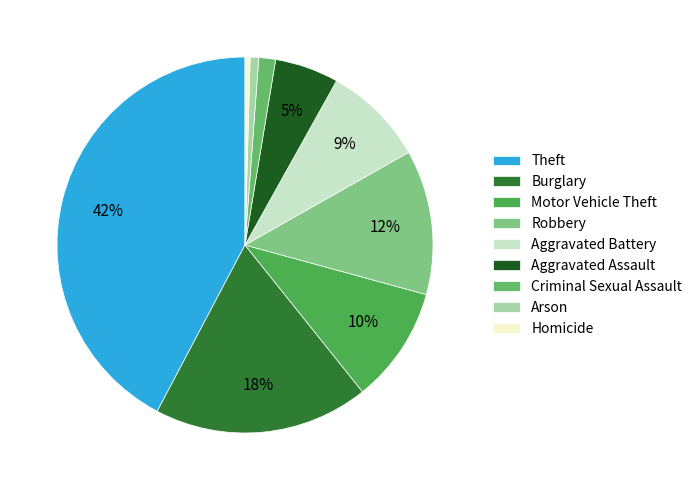

Is there any slice that represents more than half of the pie?

No